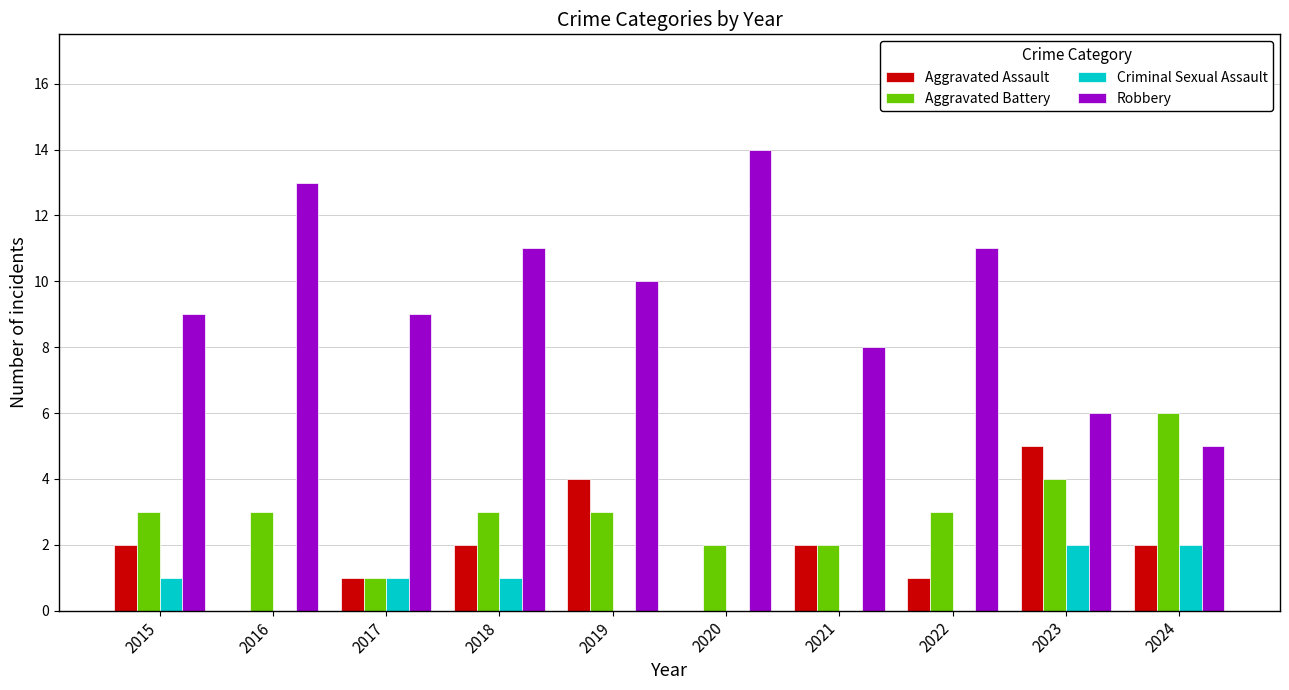

The Aggravated Battery series shows 5 at 2018. True or false?

False